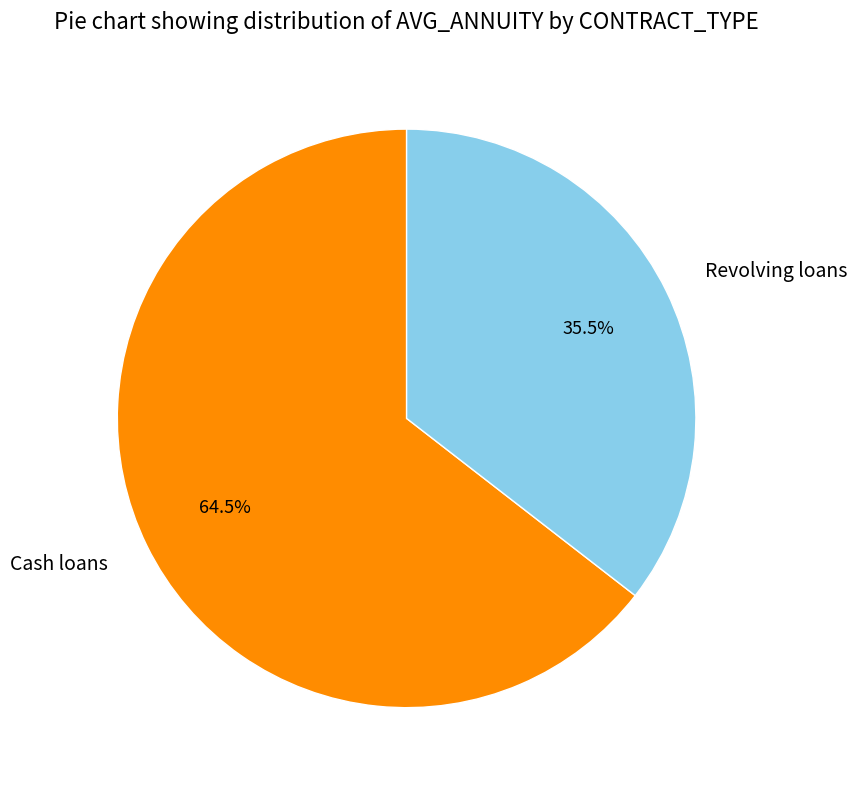

Is there any slice that represents more than half of the pie?

Yes